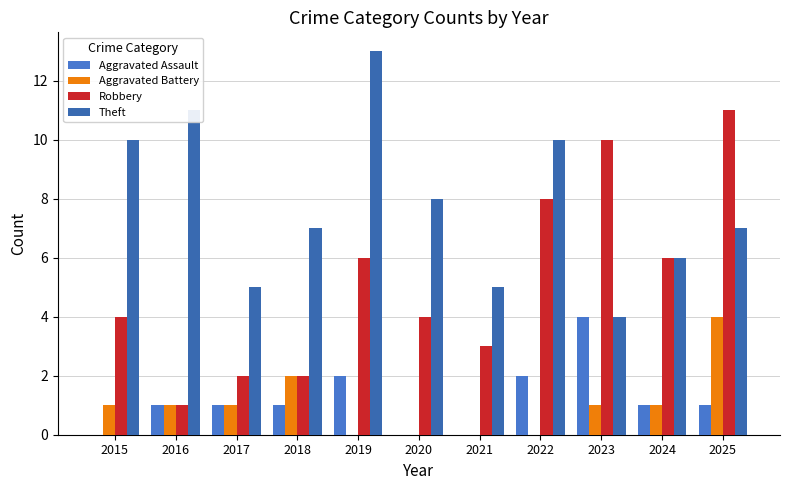

What is the value of the Theft bar at the 10th from the left?

6